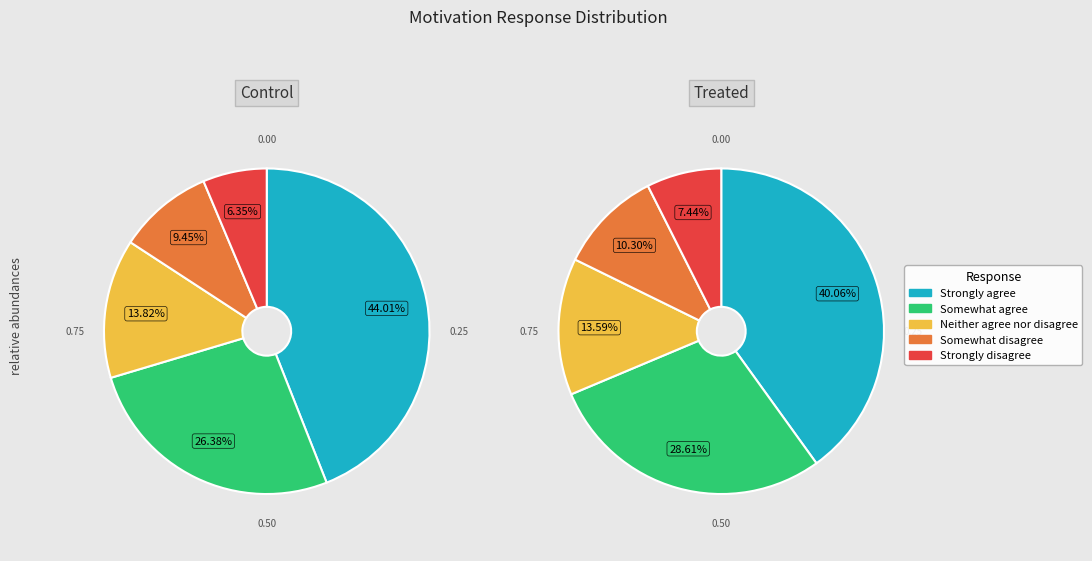

How many segments does this pie chart have?

5